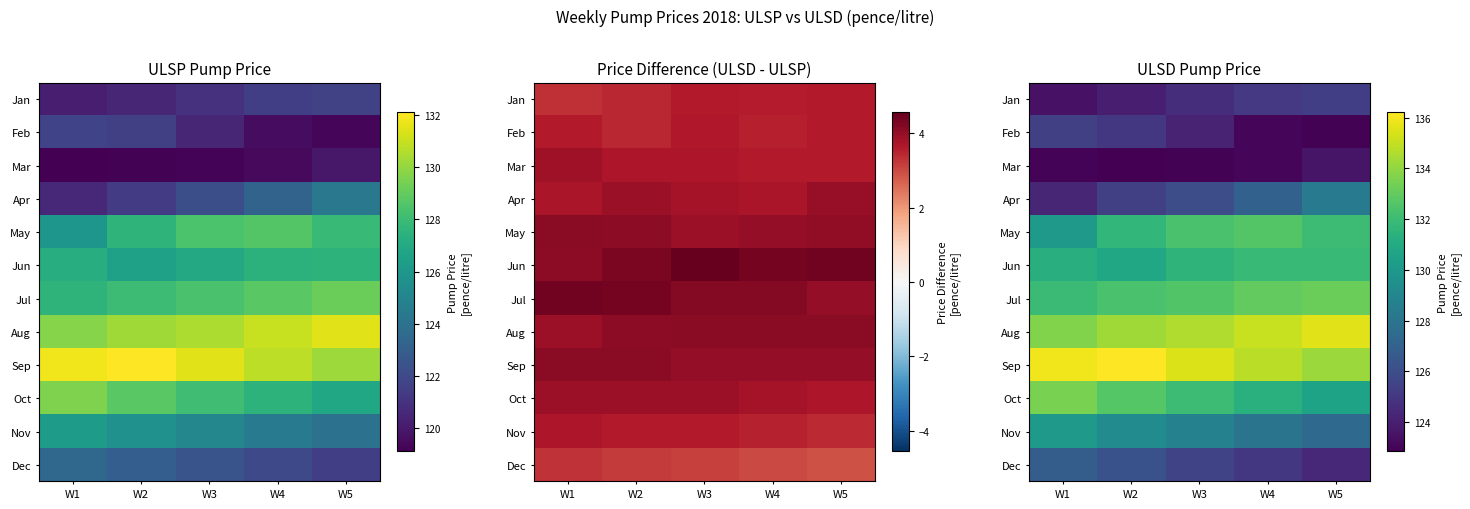

Which series changed the most between W1 and W3?

May